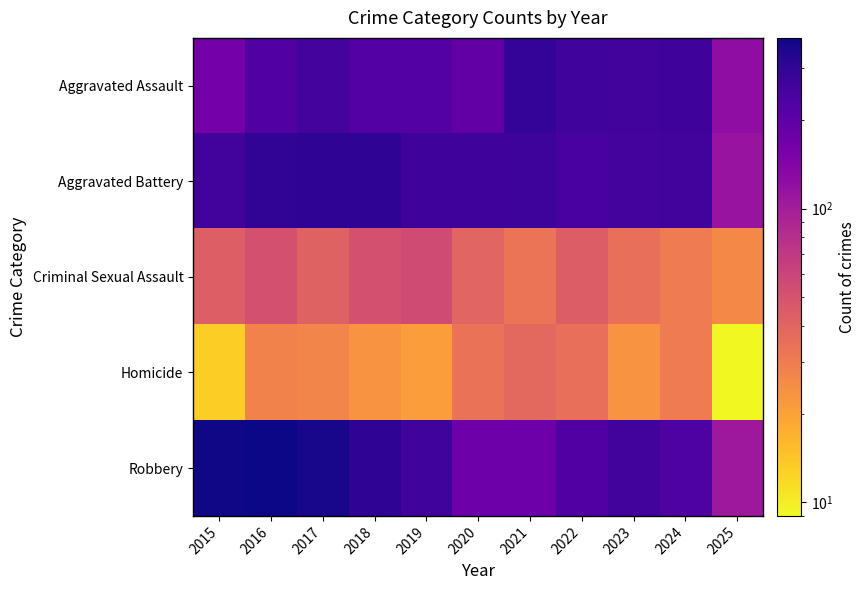

Which has a higher value, 2025 or 2022?

2022